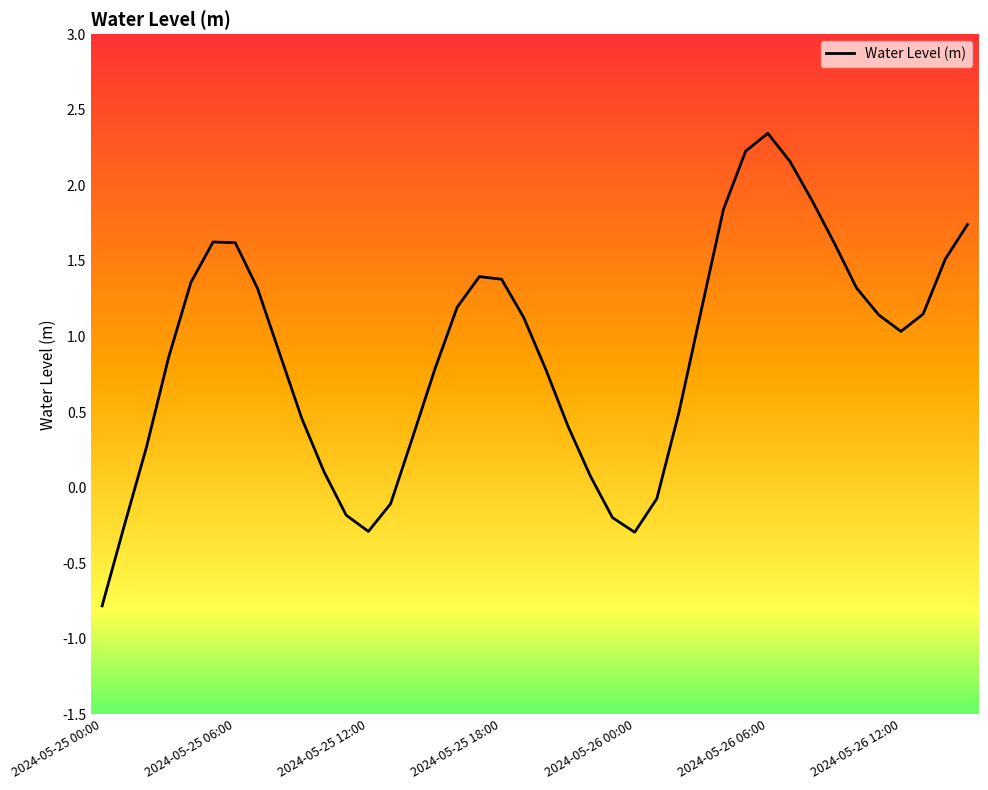

What is the minimum value shown in the chart?

-0.8